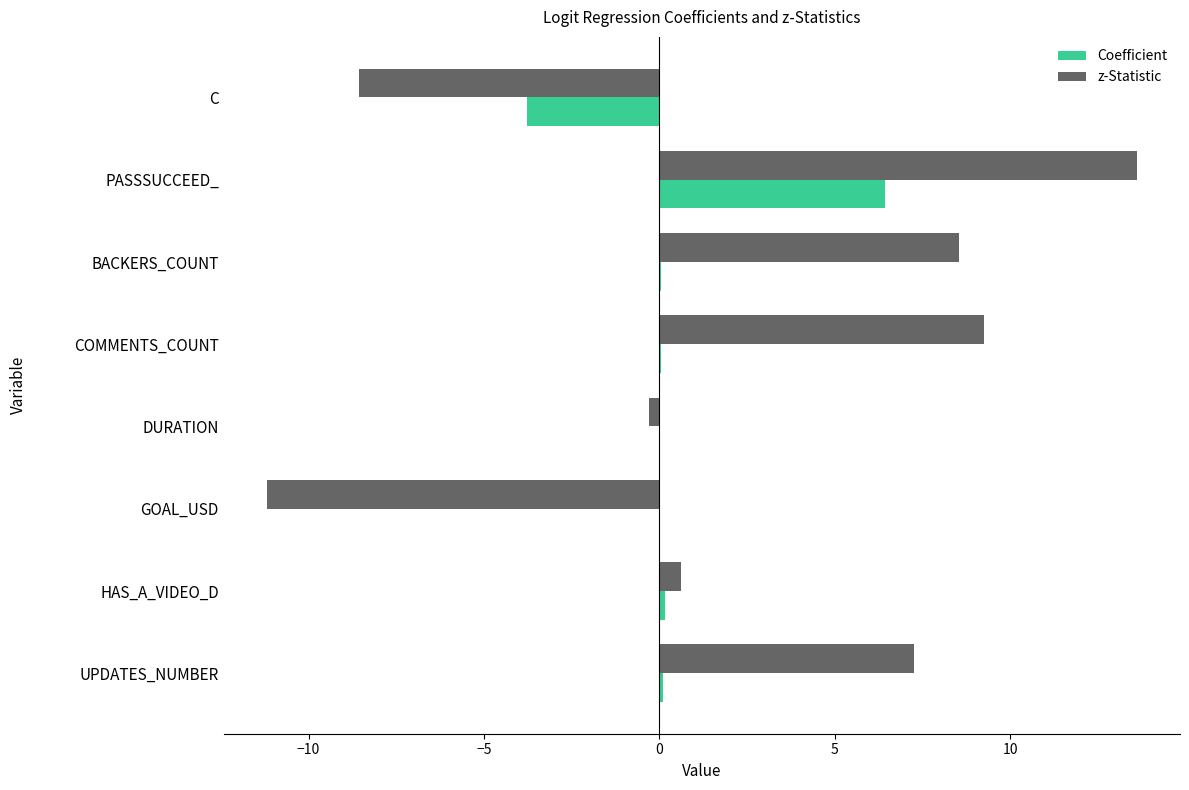

Read the z-Statistic value at C.

-8.6